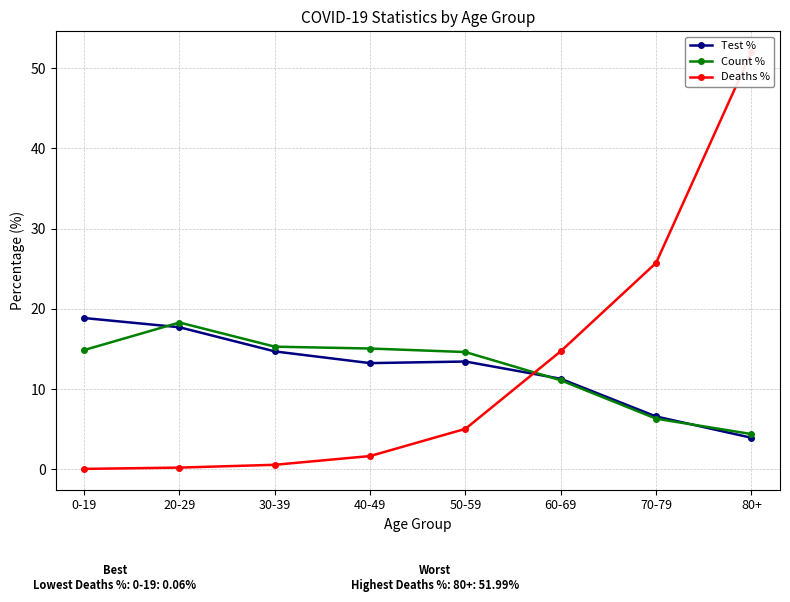

True or false: Count % has a value of 4.8 at 30-39.

False